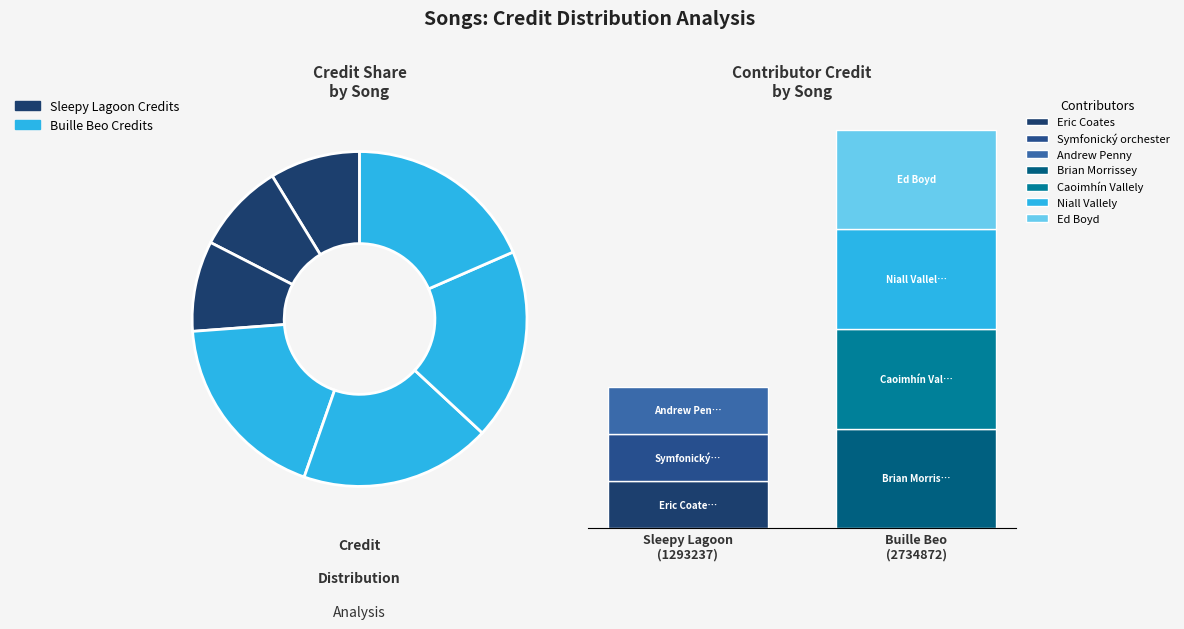

The 274011 slice represents 9% of the pie. True or false?

True